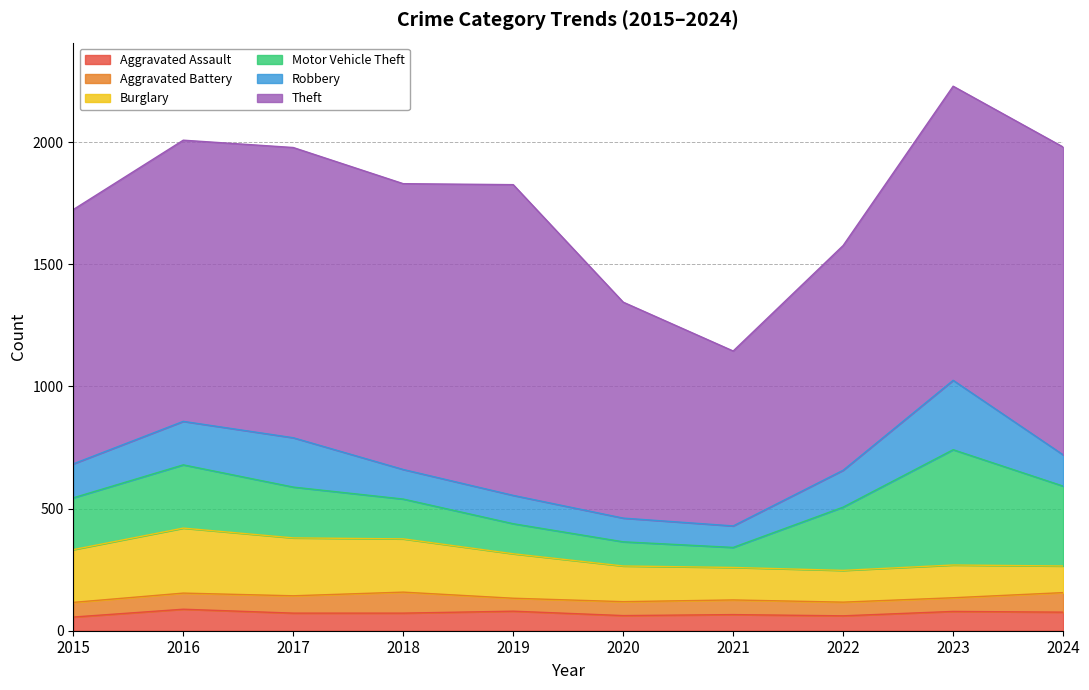

List the labels in order of Aggravated Assault value, largest first.

2016, 2019, 2023, 2024, 2017, 2018, 2021, 2020, 2022, 2015